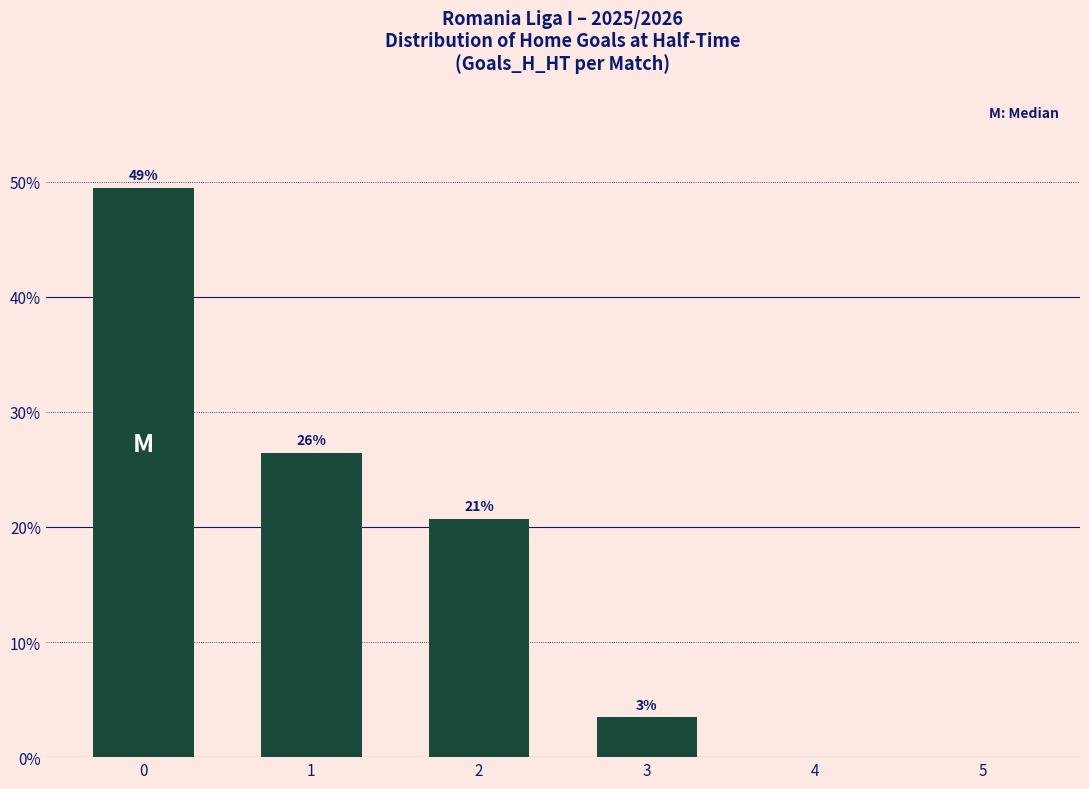

How many values are below 20?

3